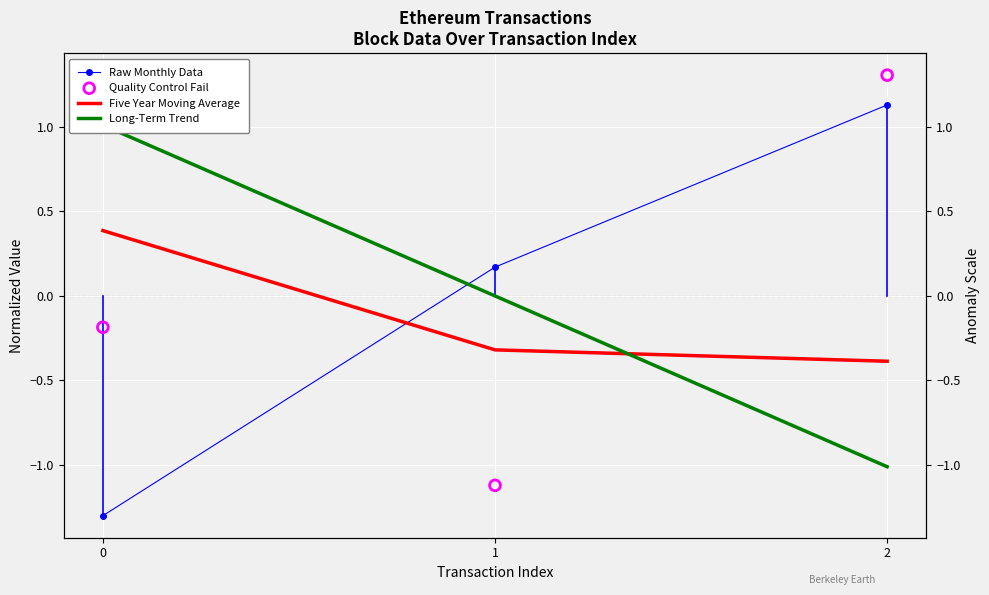

At how many categories does at least one series exceed 0?

3